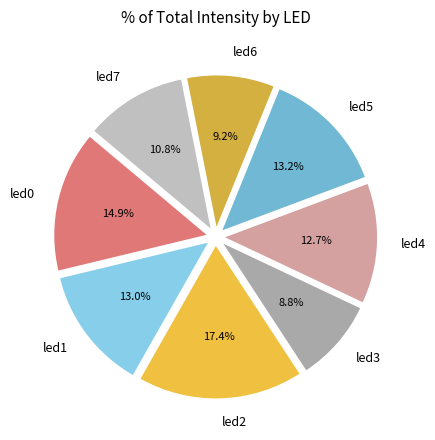

To the nearest percent, what portion does led5 represent?

13%